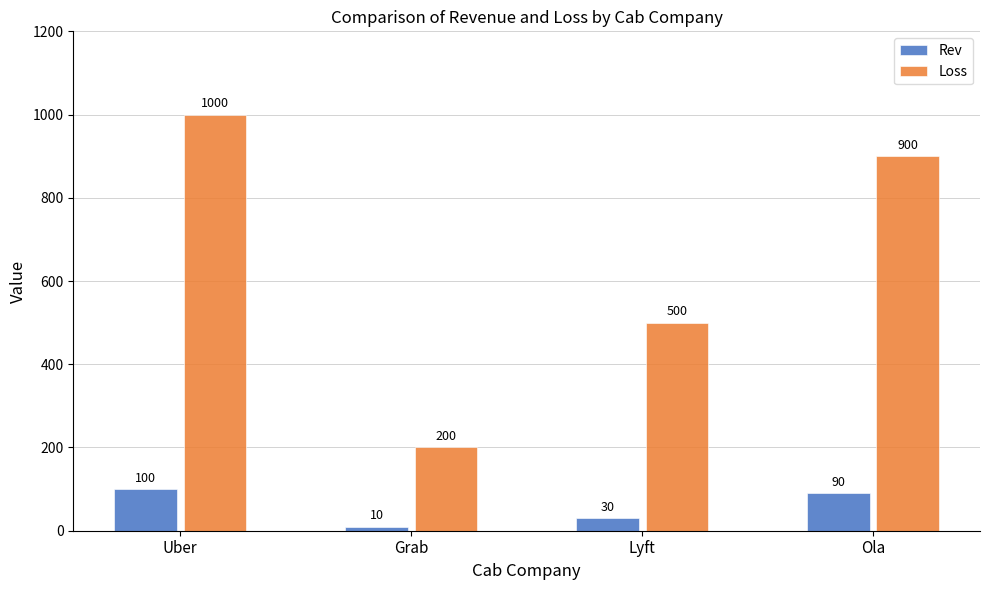

Rank the categories by Loss value from lowest to highest.

Grab, Lyft, Ola, Uber